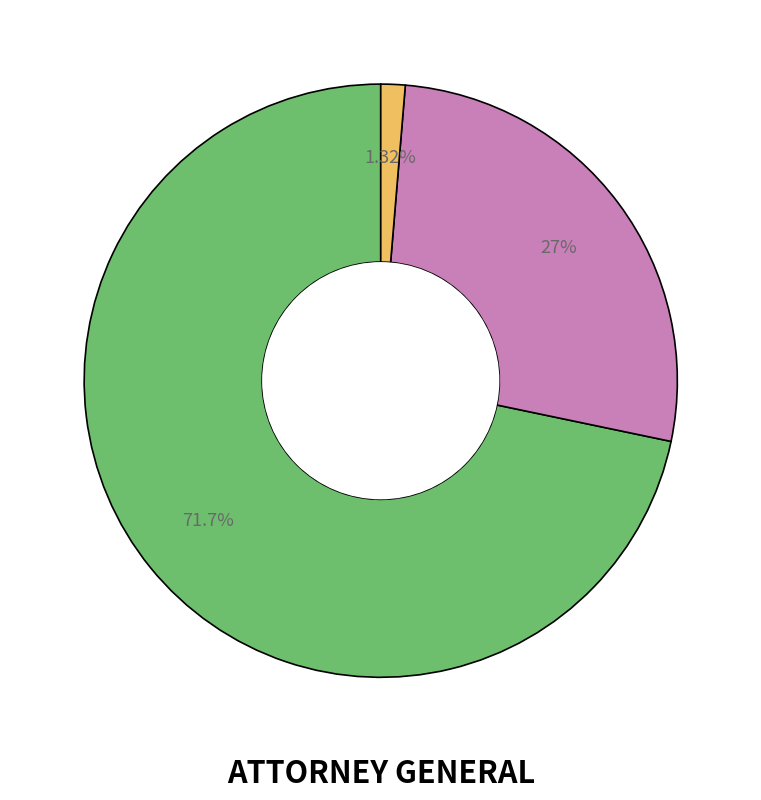

Is there any slice that represents more than half of the pie?

Yes